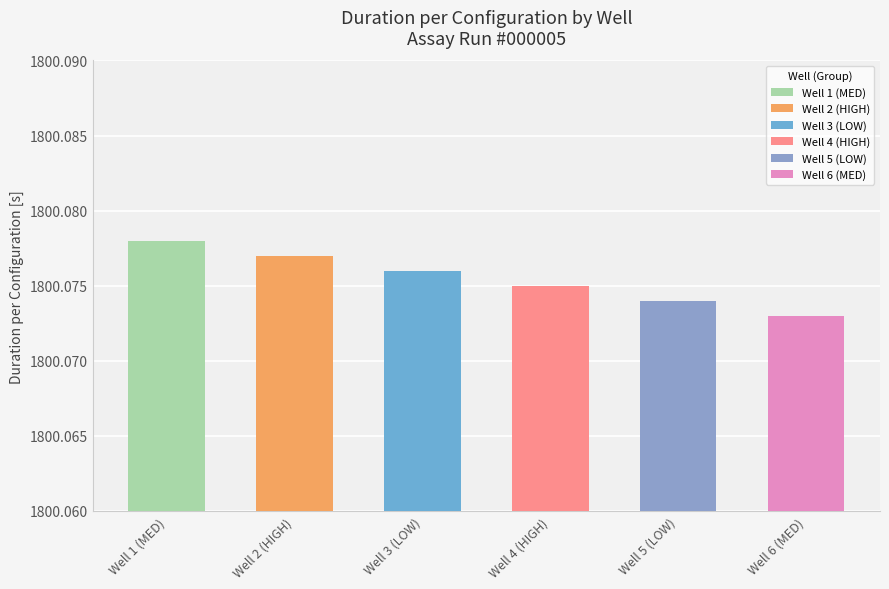

How many categories are shown in the chart?

6